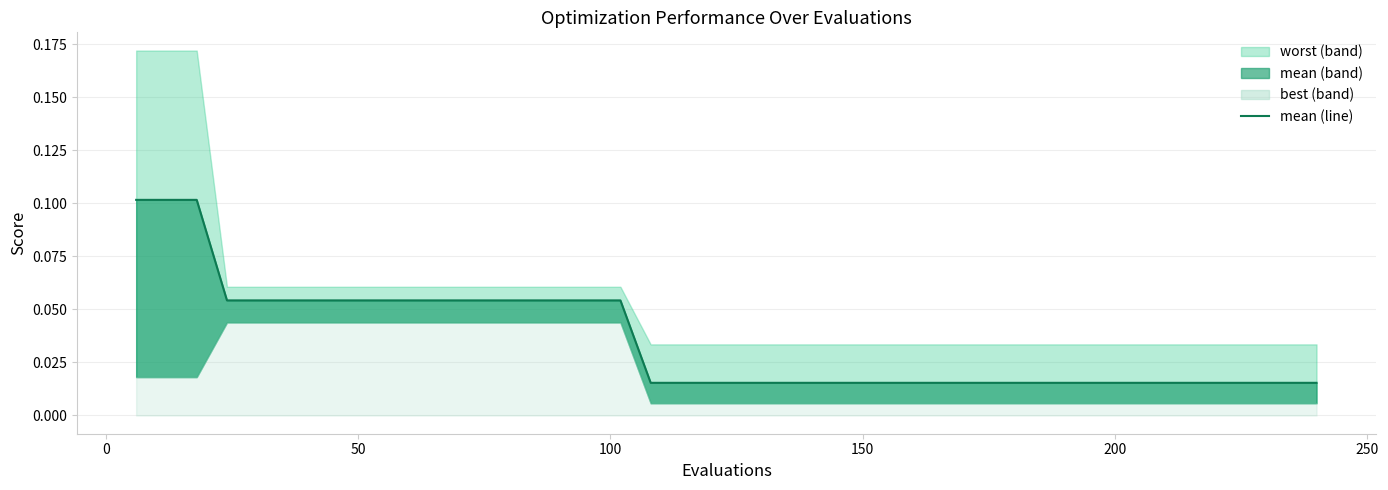

What is the difference between the maximum and minimum values?

0.1